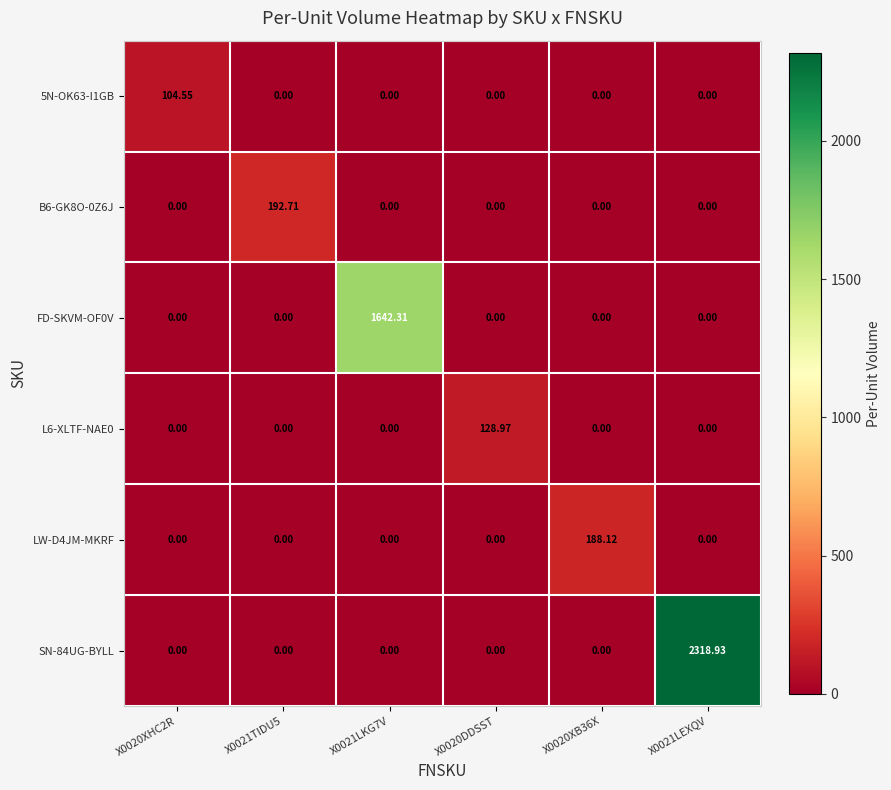

Is the value of SN-84UG-BYLL at X0021LEXQV greater than the value of FD-SKVM-OF0V at X0020DDSST?

Yes